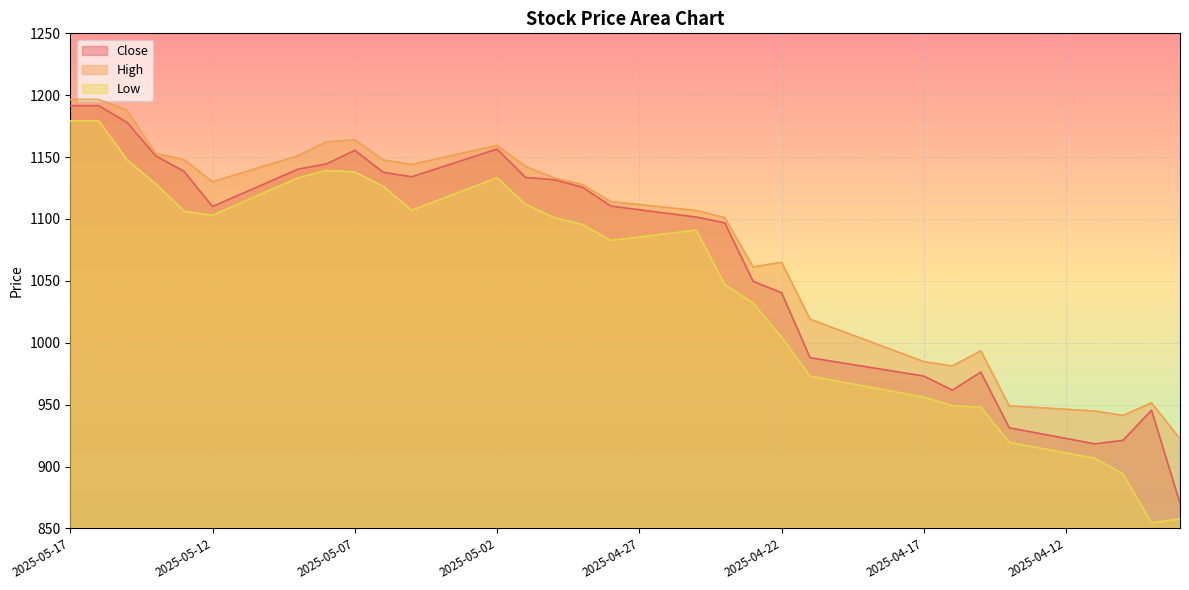

True or false: Close and High cross at least once.

False